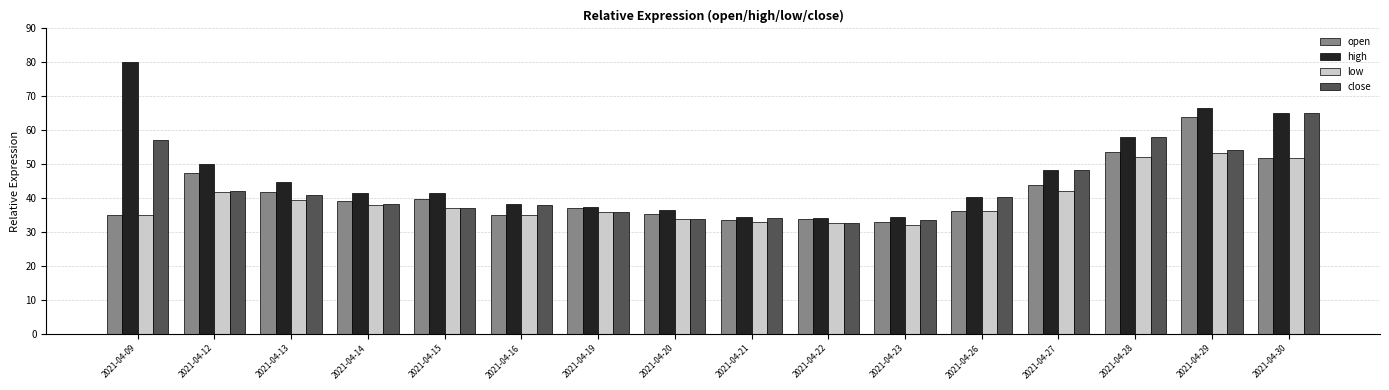

How many bars are there in each group?

4